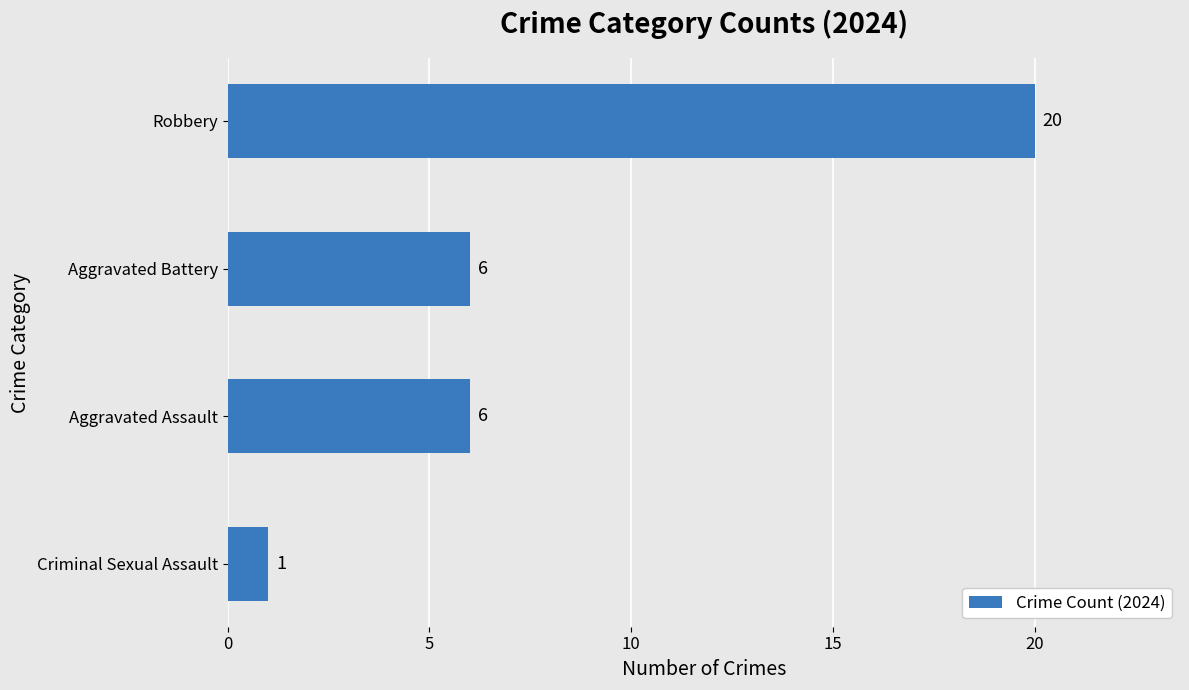

The value at Robbery is 6. True or false?

False